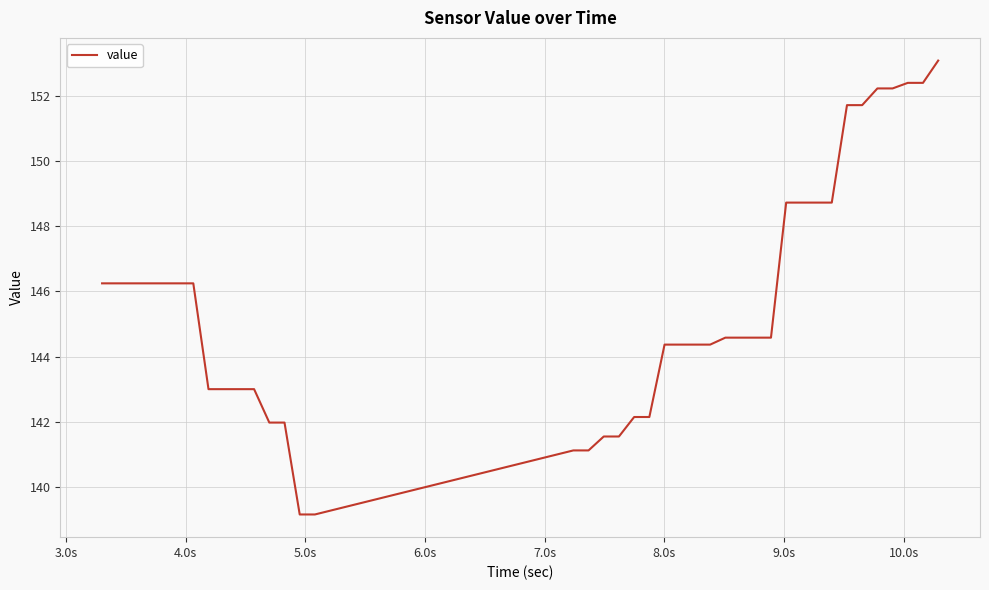

What is the greatest value displayed?

153.1